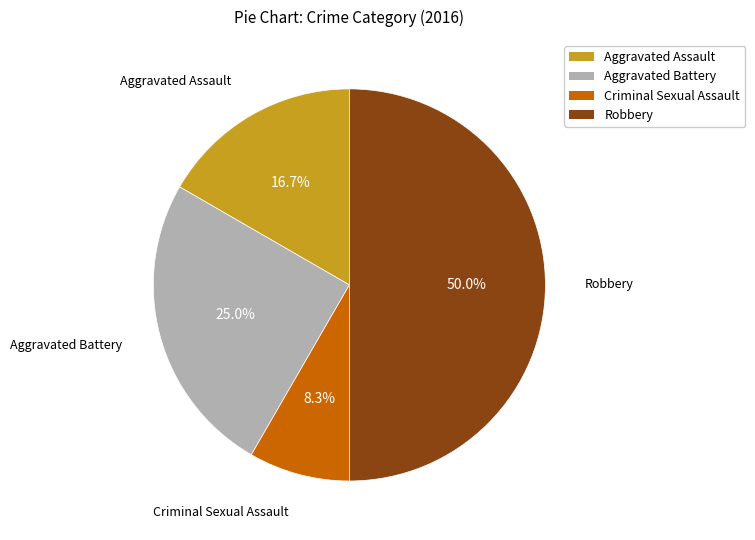

True or false: Robbery accounts for 36% of the total.

False